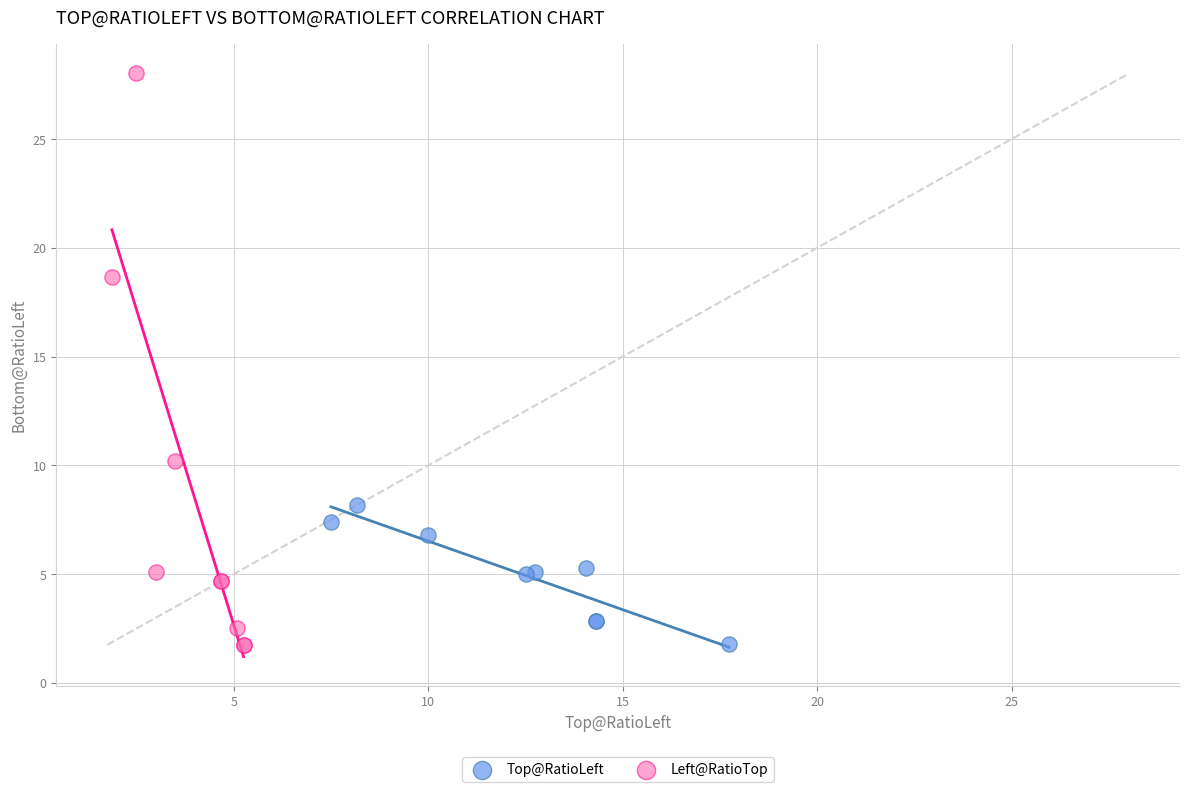

Which series has the widest spread of Y values?

Left@RatioTop